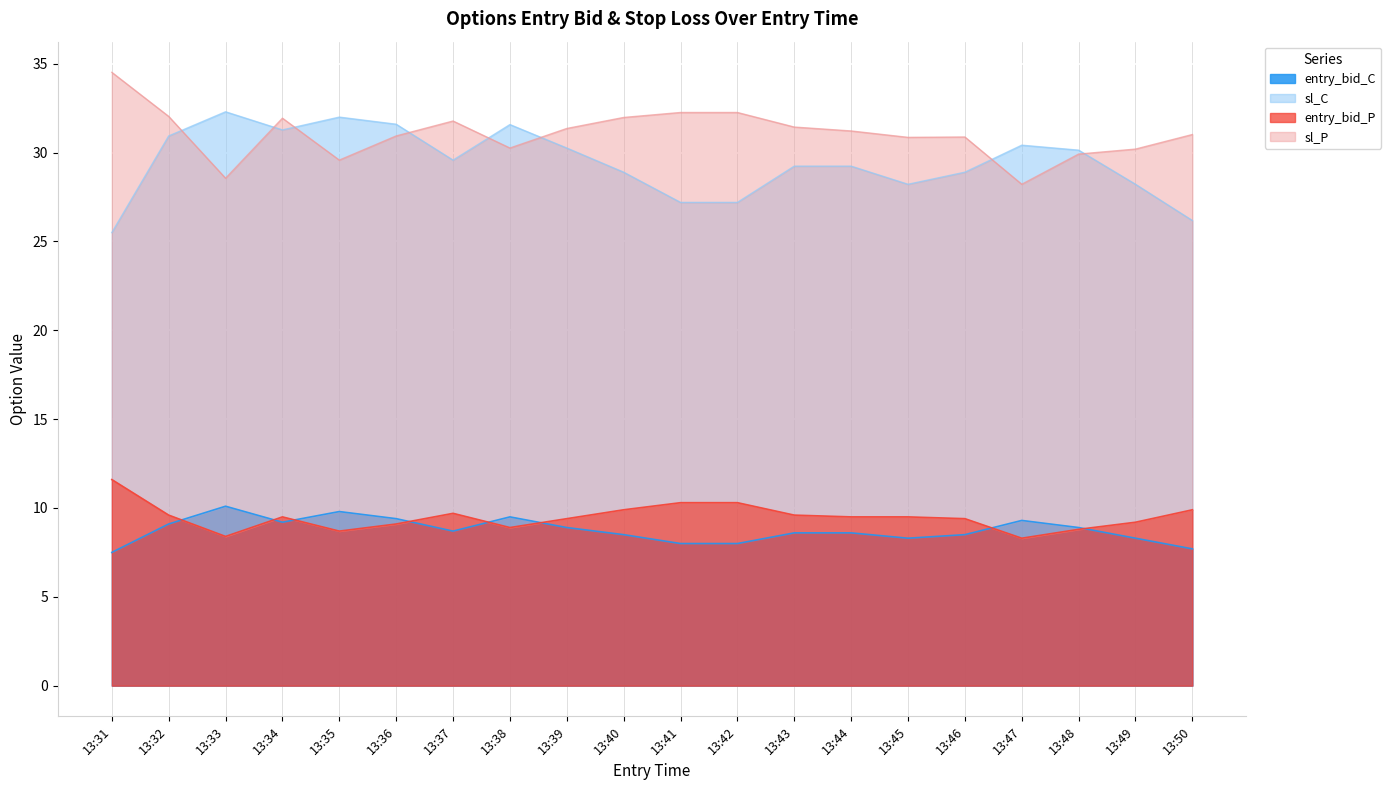

How many intersections are there between entry_bid_P and entry_bid_C?

8